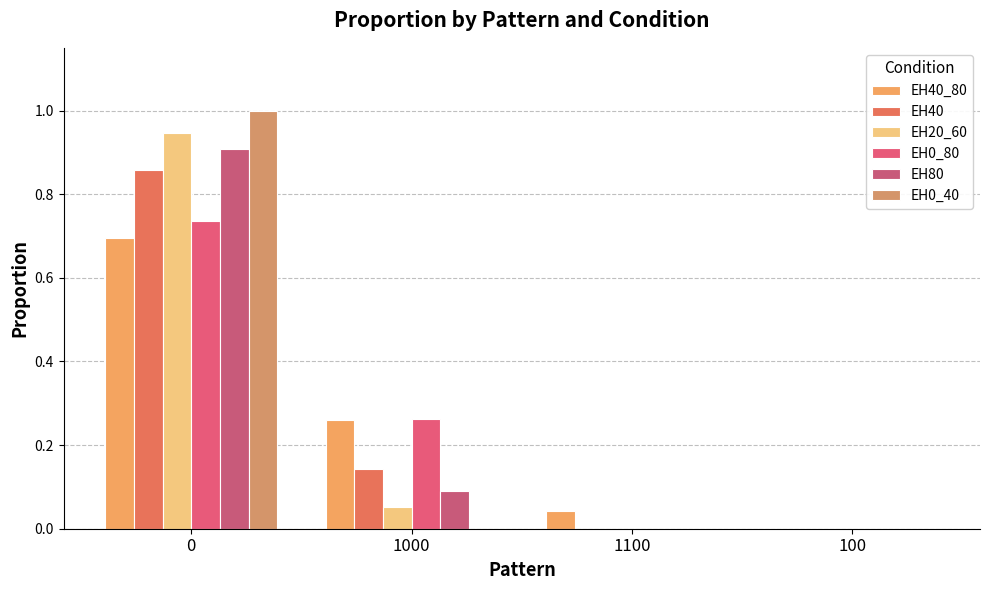

List the series in order of their peak value, highest first.

EH0_40, EH20_60, EH80, EH40, EH0_80, EH40_80